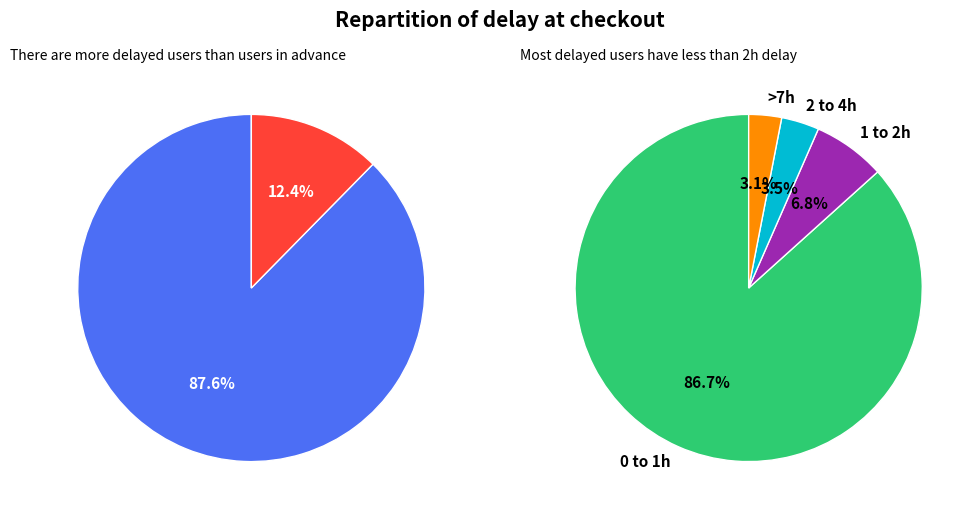

To the nearest percent, what portion does 13 represent?

1%